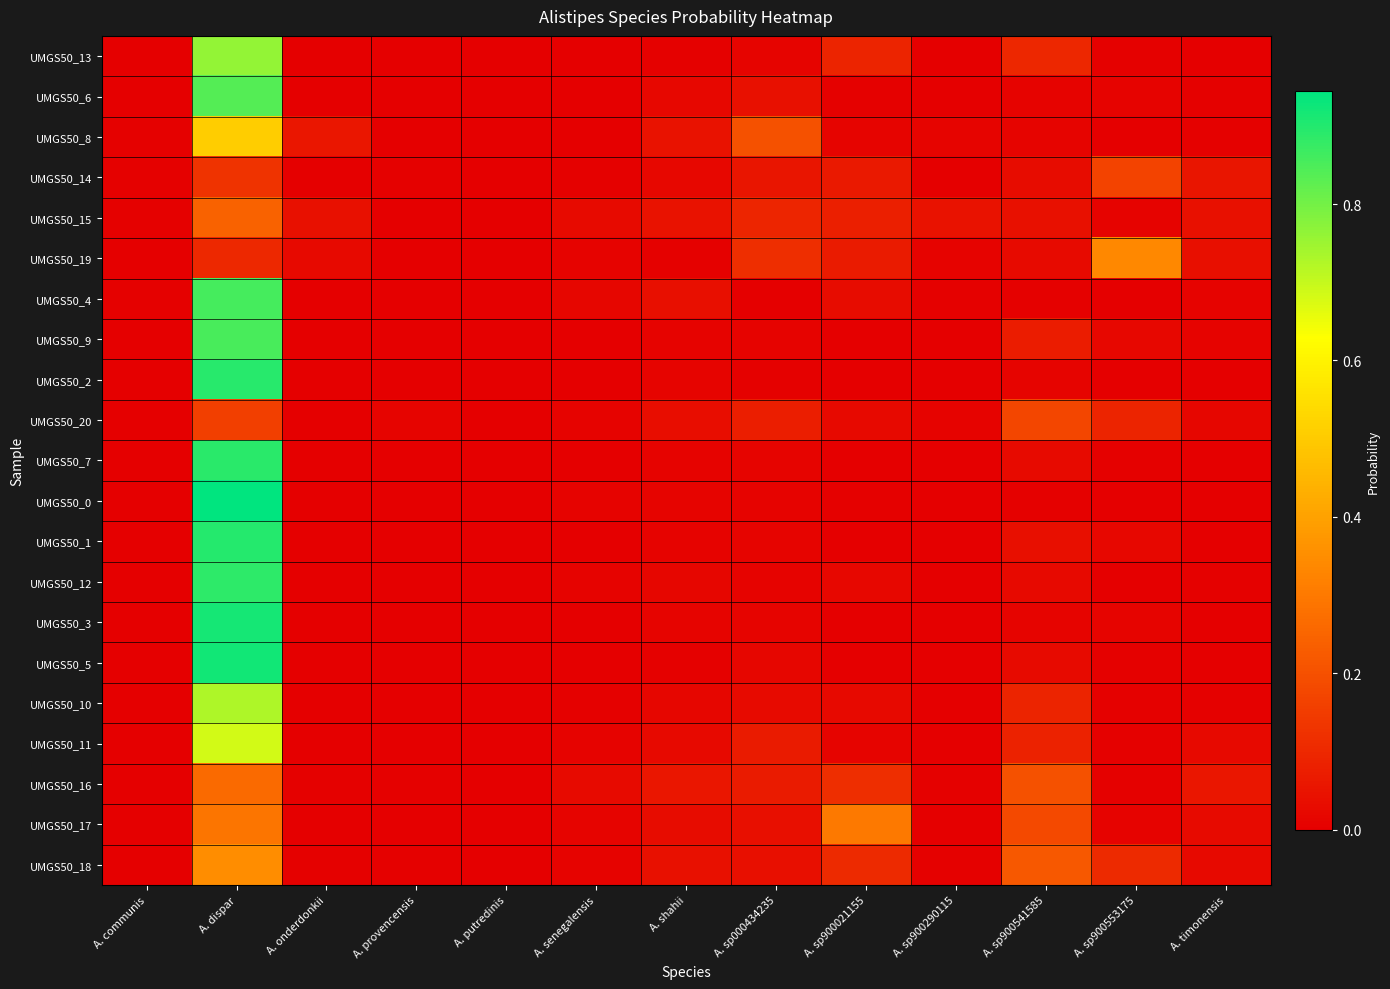

Between A. shahii and A. dispar, which is larger?

A. dispar